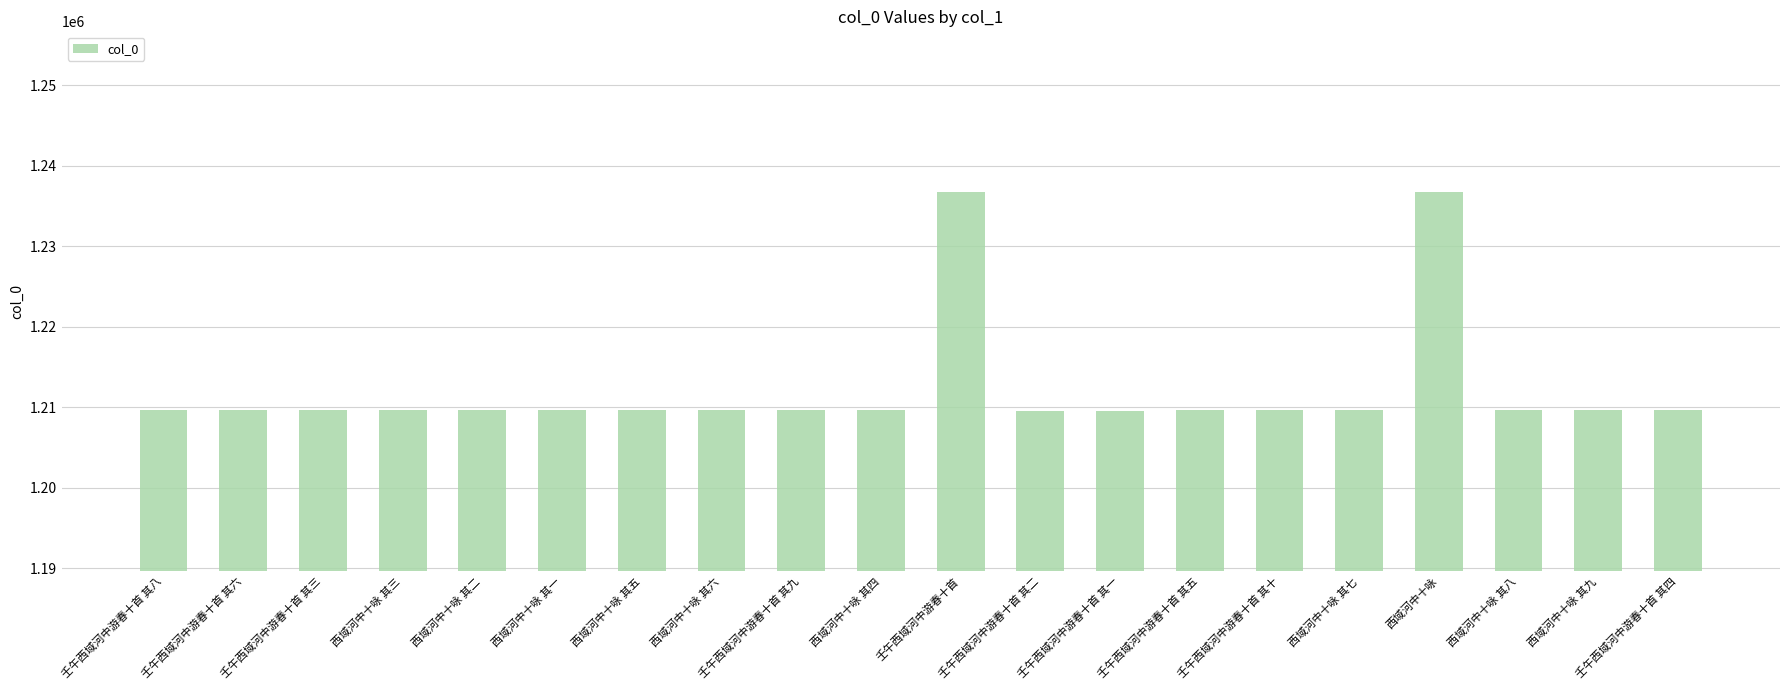

The chart shows a value of 1209635 at 西域河中十咏 其三. True or false?

True